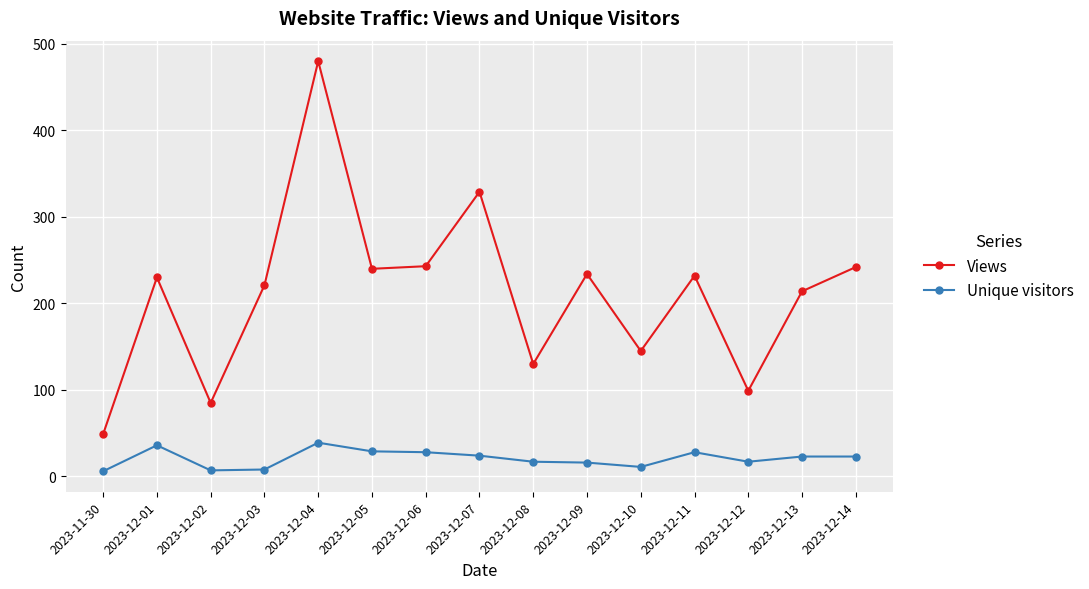

True or false: Views and Unique visitors intersect in this chart.

False